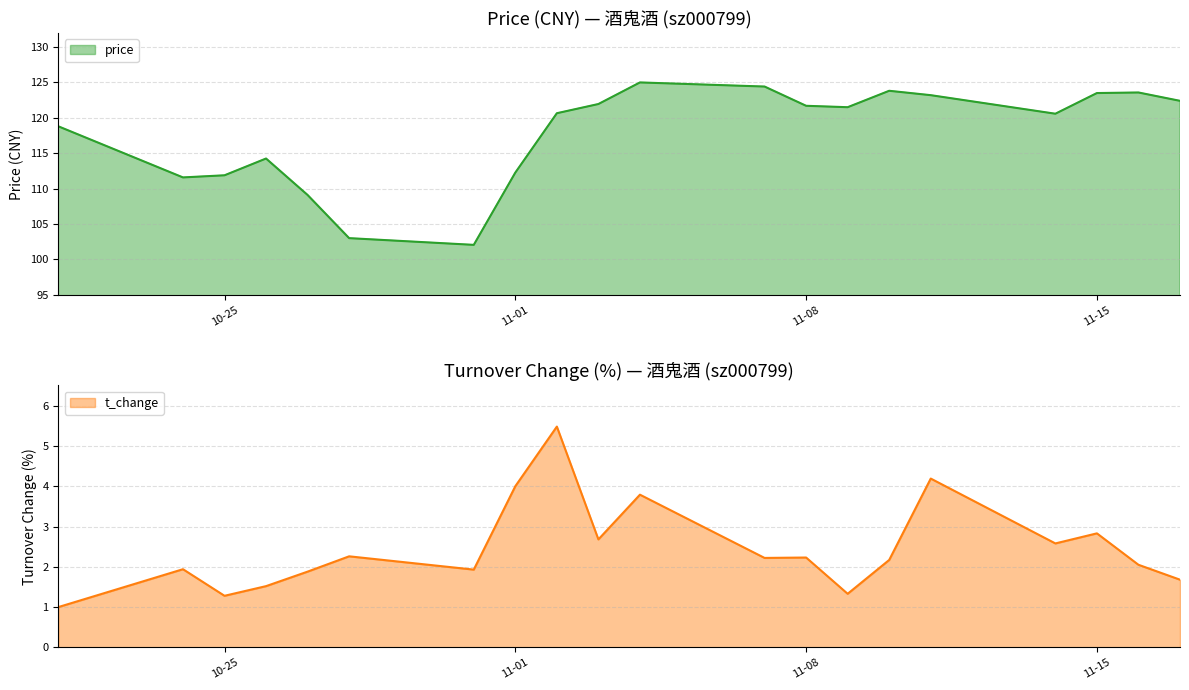

At which label is t_change closest to 3?

11-15